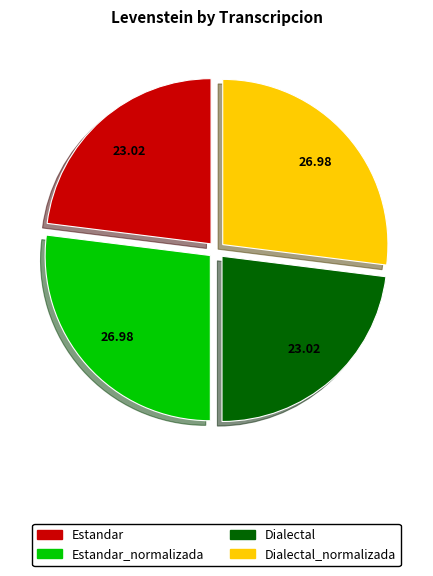

Is there a majority slice in this chart?

No